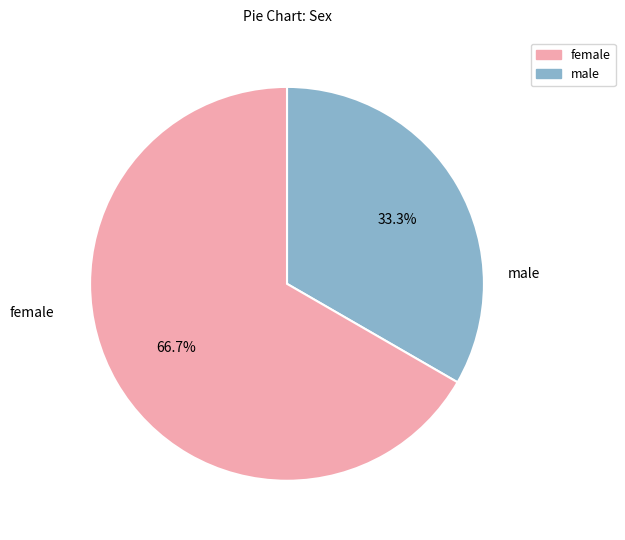

To the nearest percent, what is the difference between the largest and smallest slice percentages?

33%